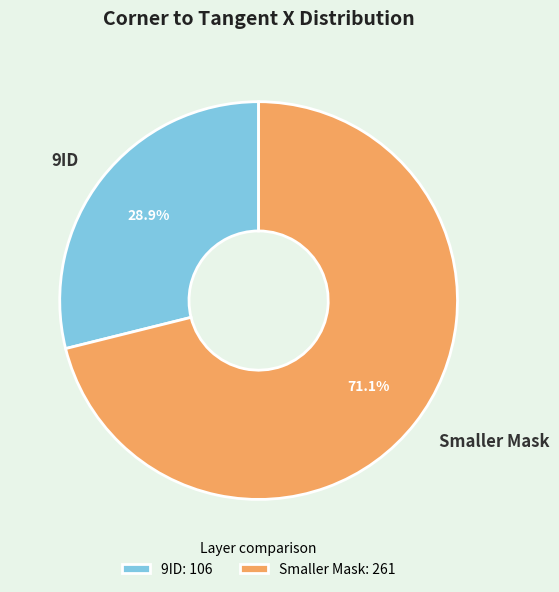

What portion of the pie excludes 9ID?

71.1%